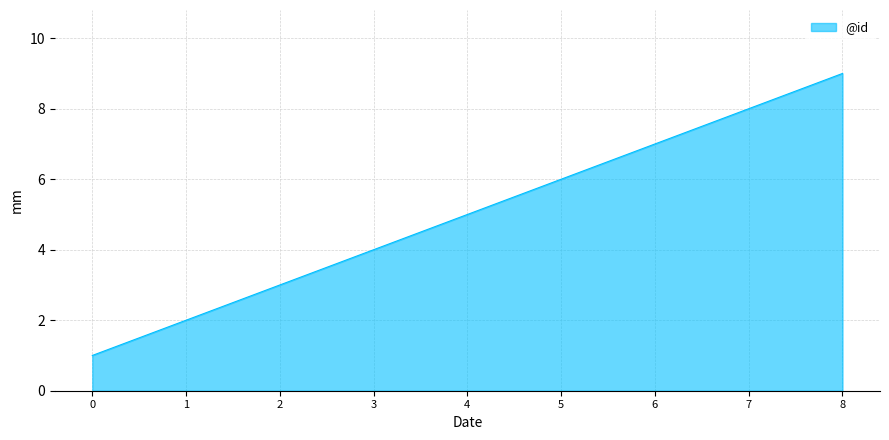

How many lines are shown in the chart?

1